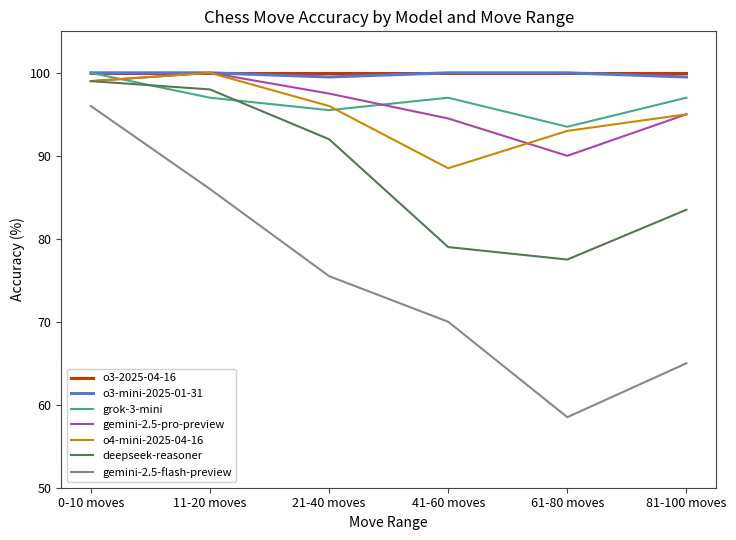

Which series changed the most between 11-20 moves and 81-100 moves?

gemini-2.5-flash-preview